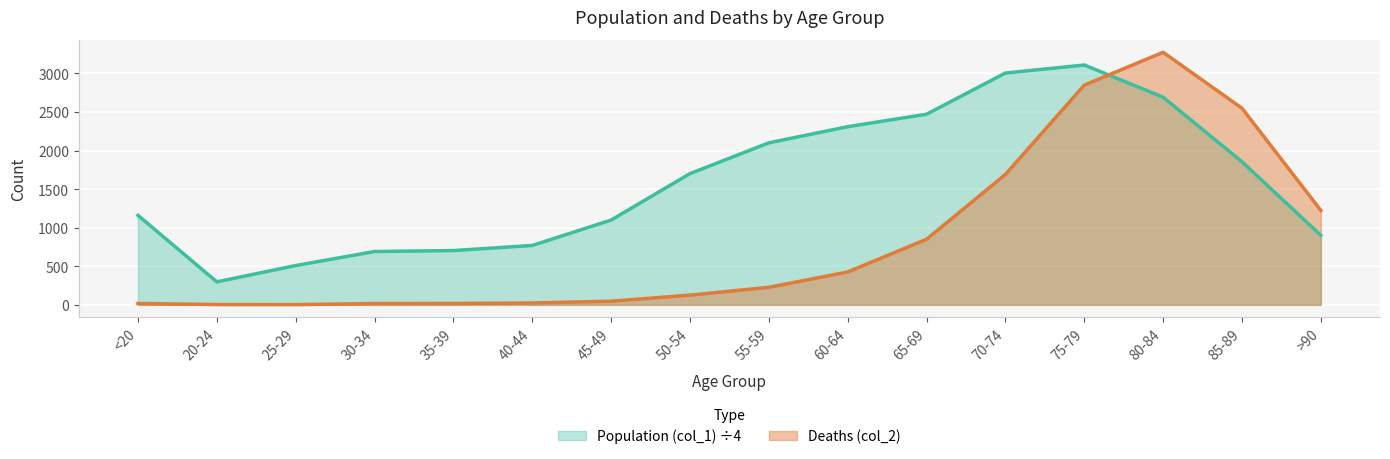

Which series has the largest total across all categories?

Population (col_1) ÷4